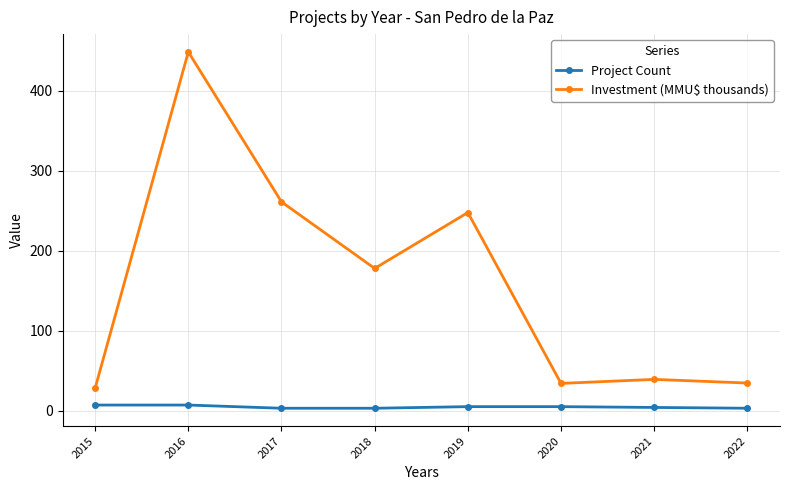

What is the smallest value displayed?

3.0